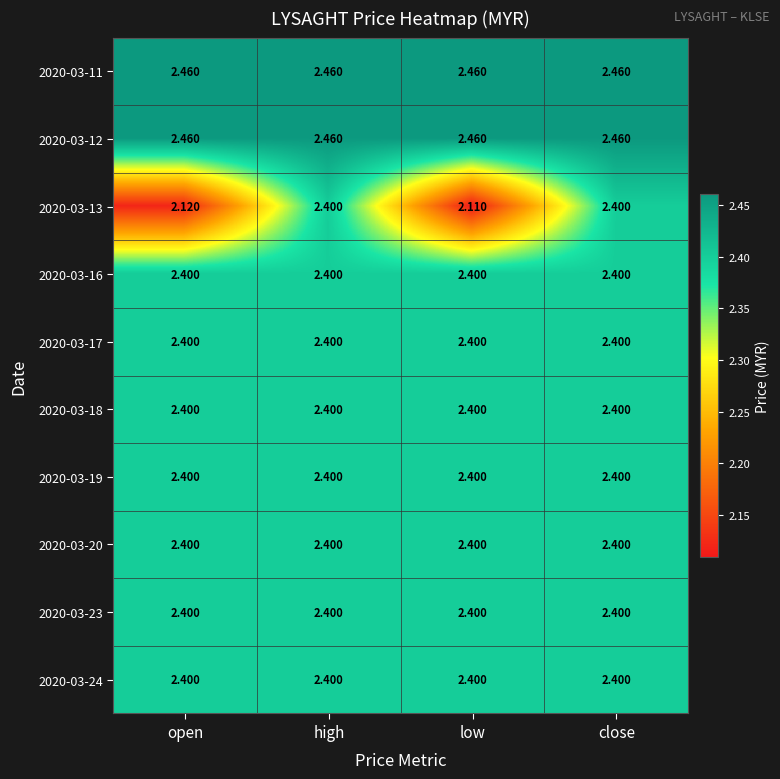

Which label corresponds to the smallest value in the chart?

low